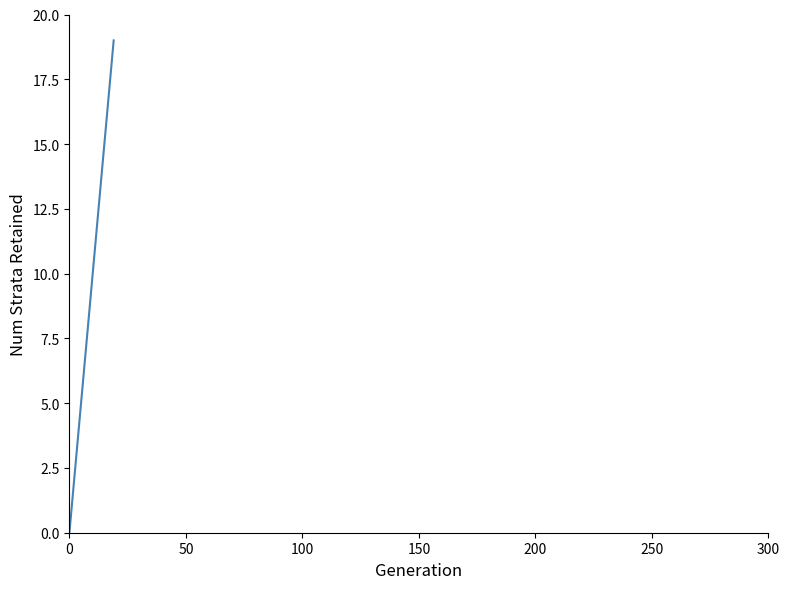

What is the difference between the maximum and minimum values?

19